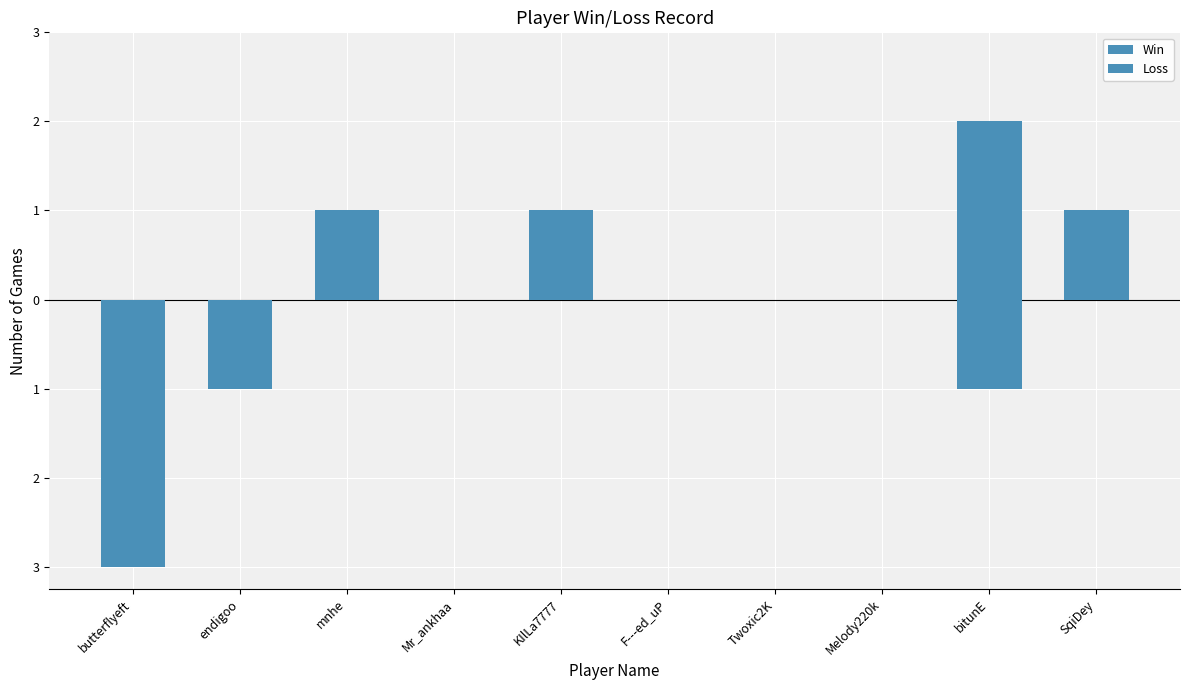

What is the value of the Loss bar at the 2nd from the left?

-1